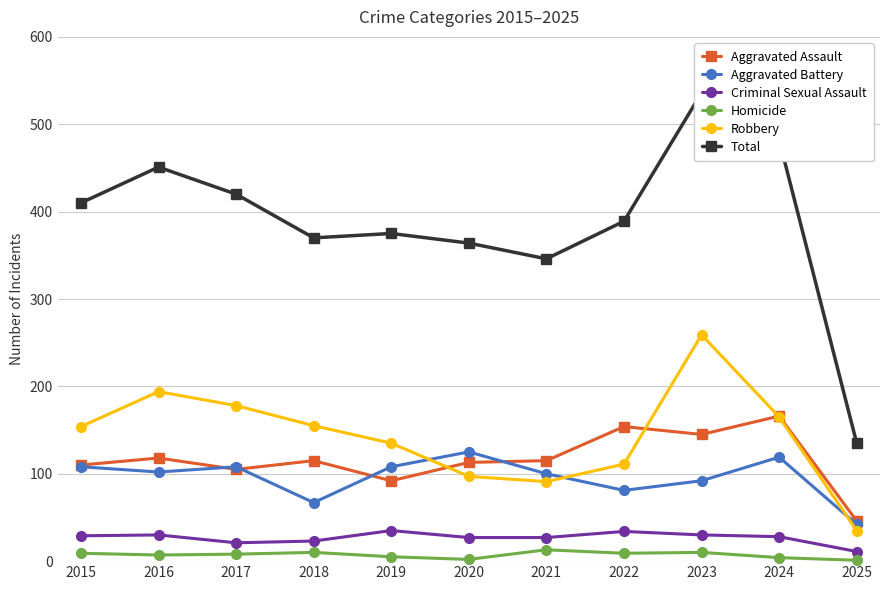

What is the maximum value for Total?

536